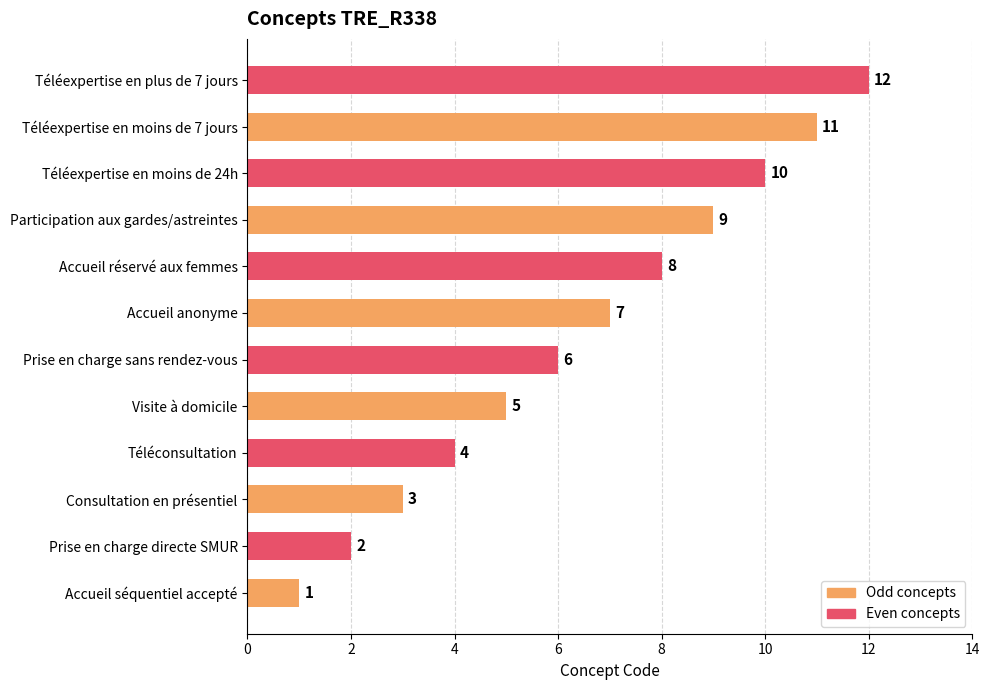

What value does the data have at Participation aux gardes/astreintes, to the nearest 5?

10